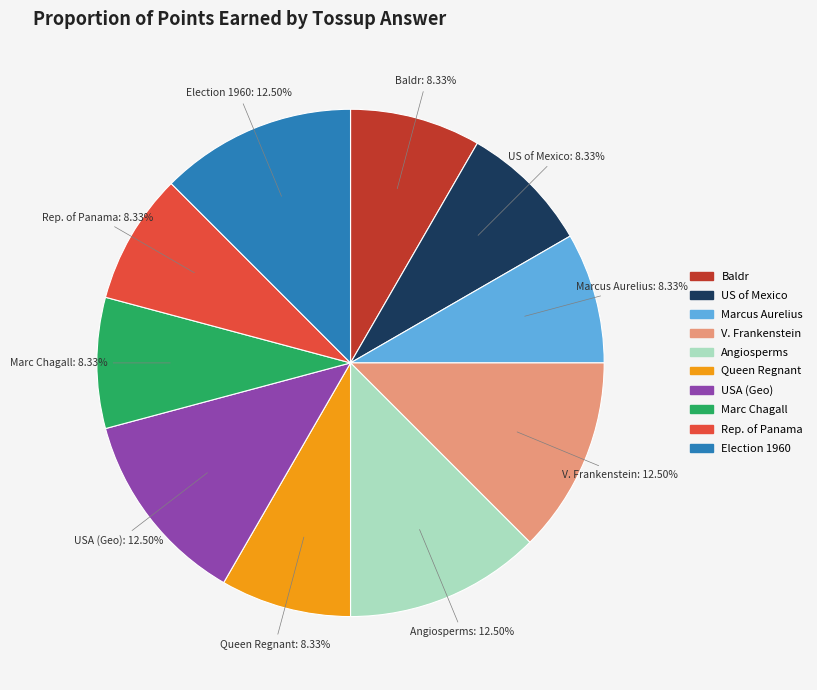

Does any single category account for the majority?

No